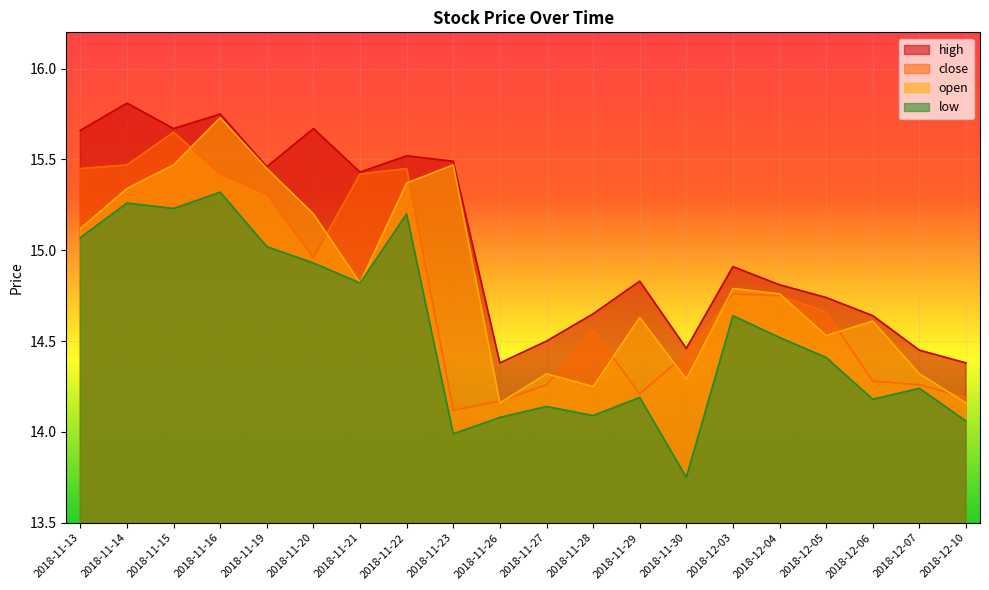

What is the sum of the low values at 2018-12-06 and 2018-11-26?

28.3